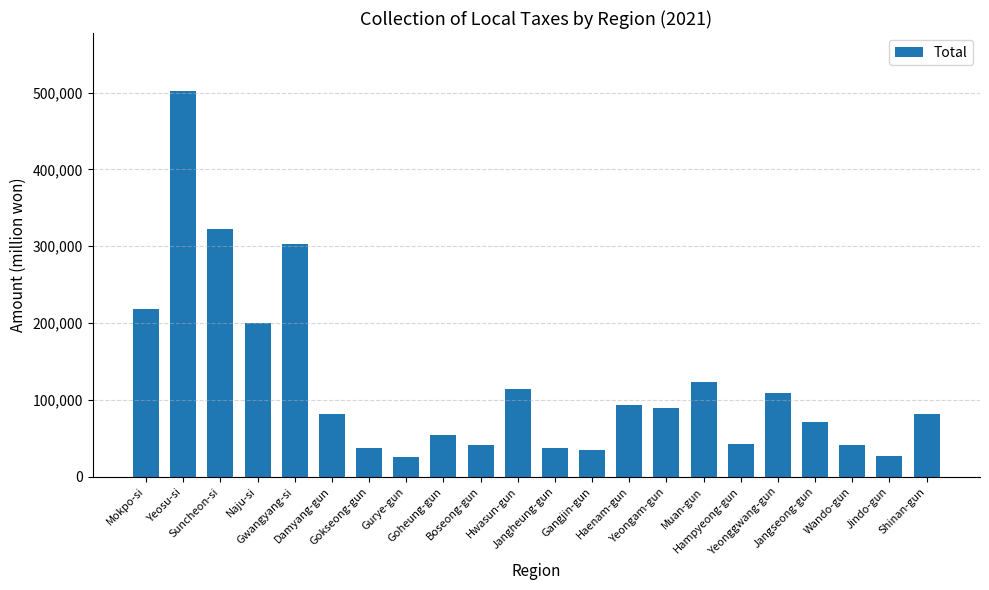

What is the difference between the second highest and minimum values?

296666